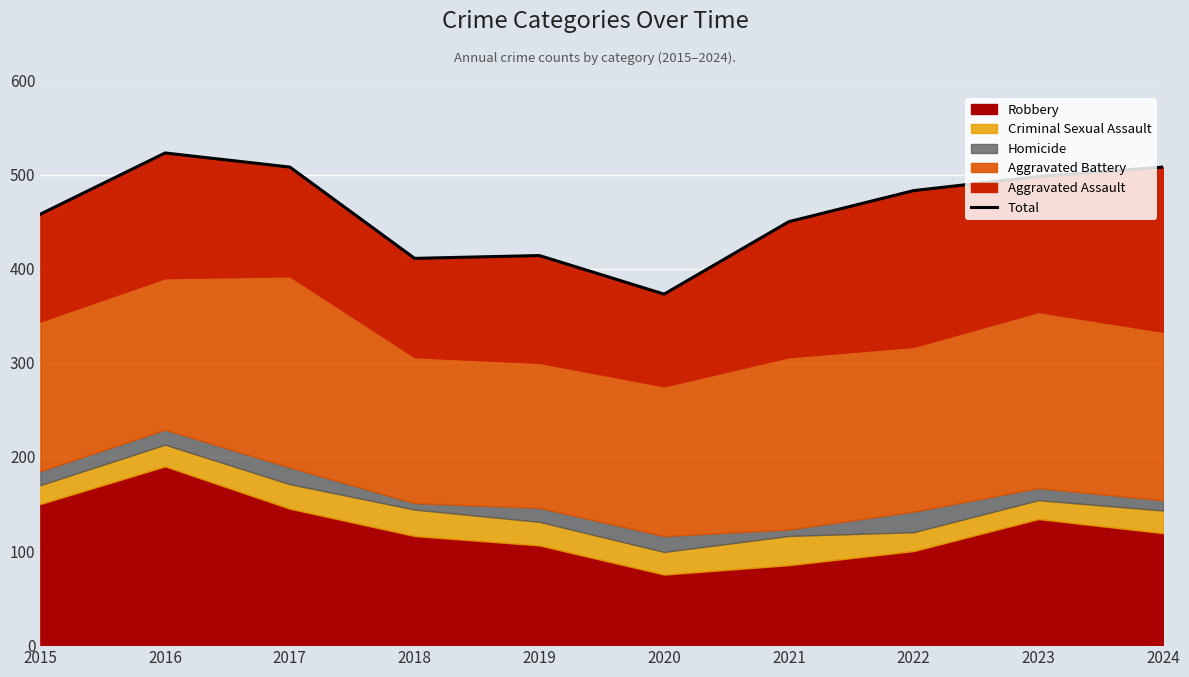

What is the value of the 1st point from the left?

458